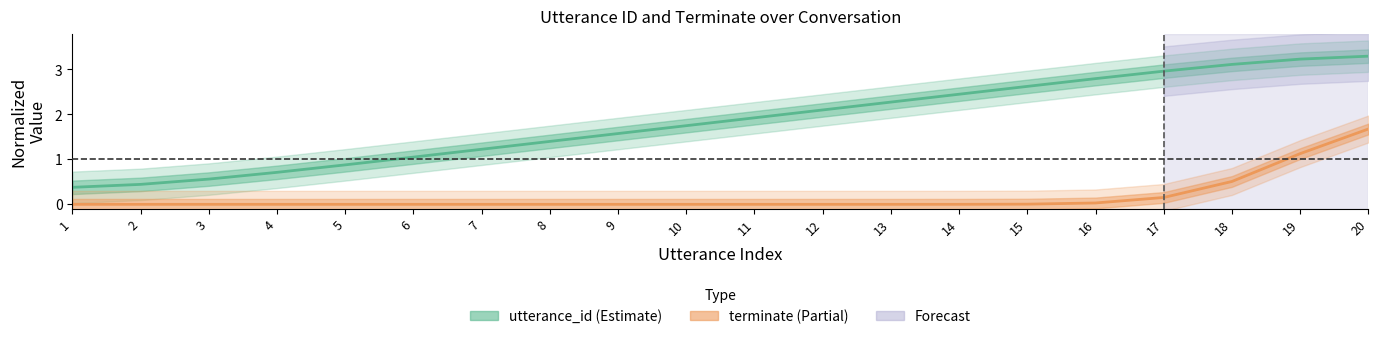

Rank the categories by value from highest to lowest.

20, 19, 18, 17, 16, 15, 14, 13, 12, 11, 10, 9, 8, 7, 6, 5, 4, 3, 2, 1